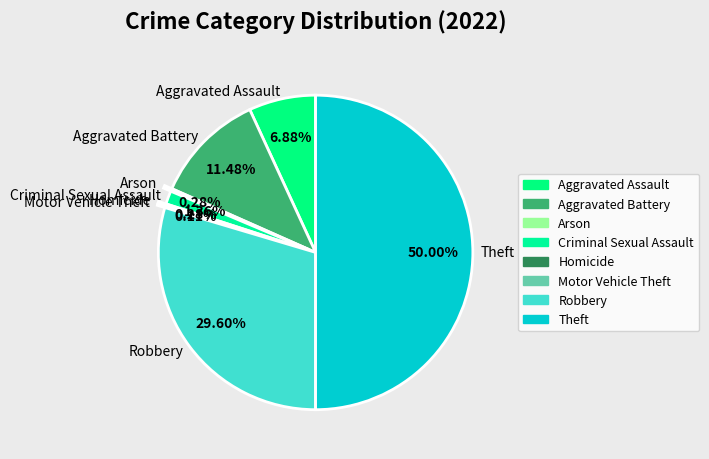

Is Robbery the majority of the pie?

No